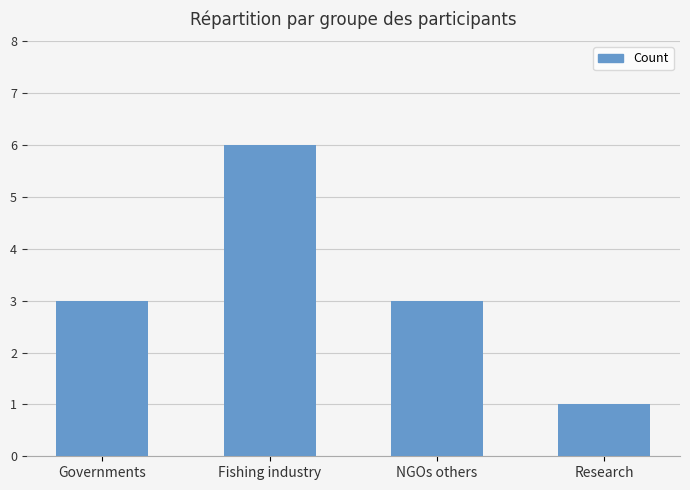

What is the difference between the maximum and minimum values?

5